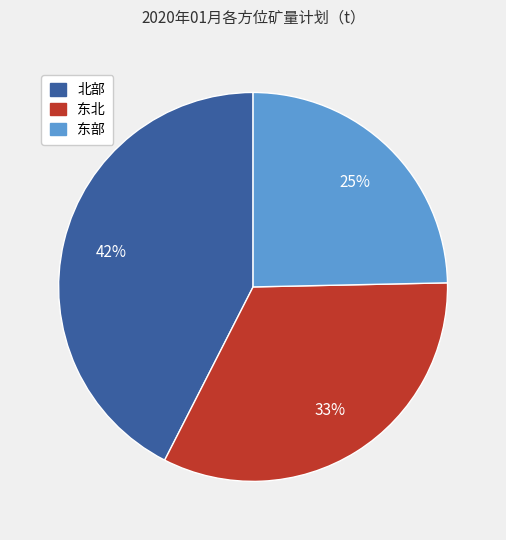

How many segments does this pie chart have?

3